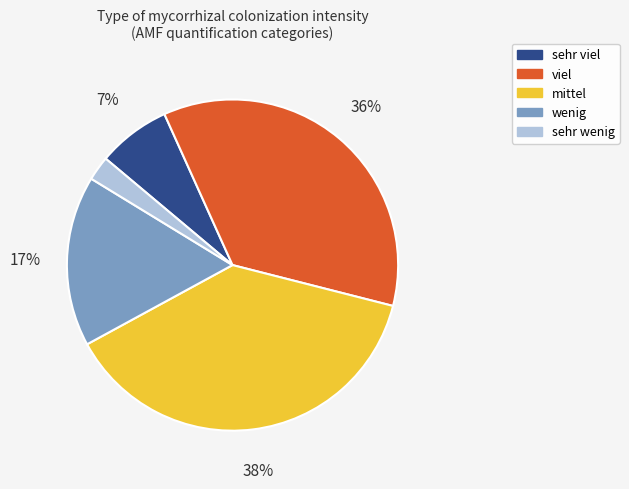

To the nearest percent, what is the average slice percentage?

20%